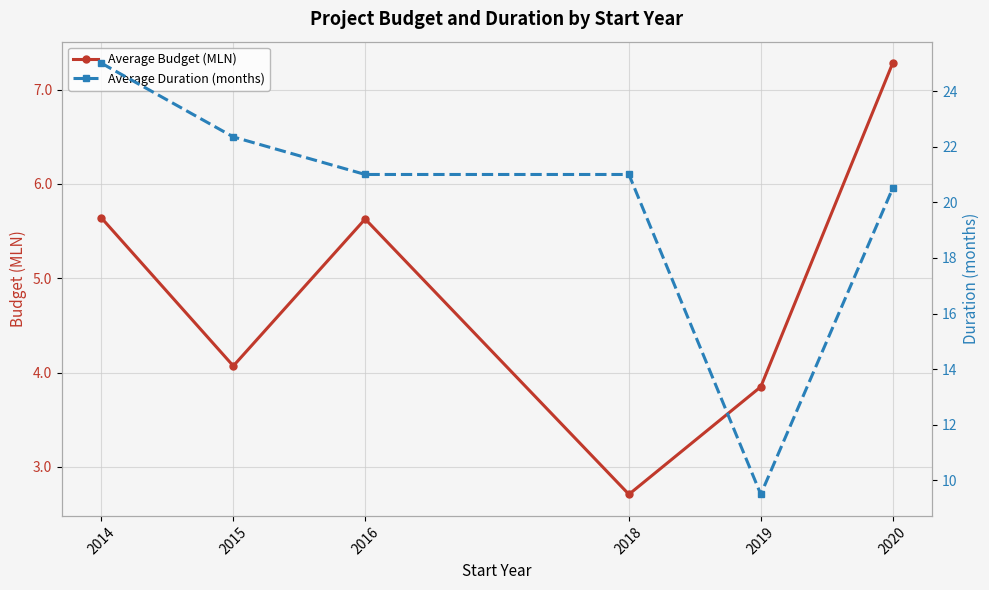

Which category has the highest value in the Average Duration (months) series?

2014